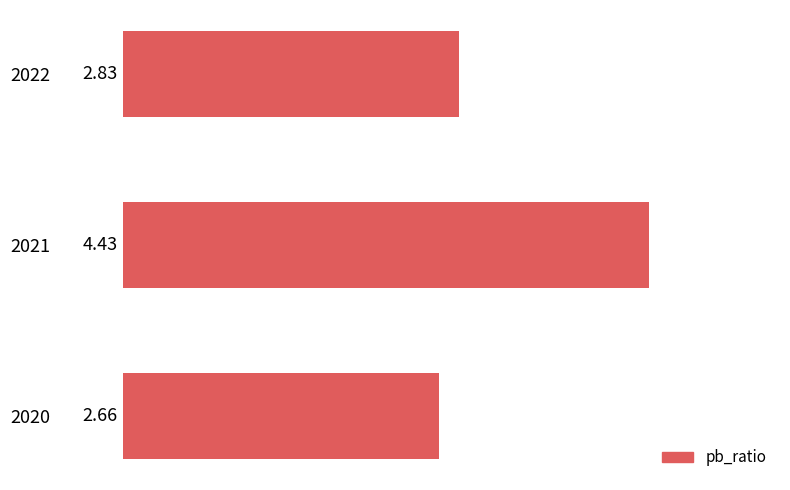

How many bars are there in total?

3